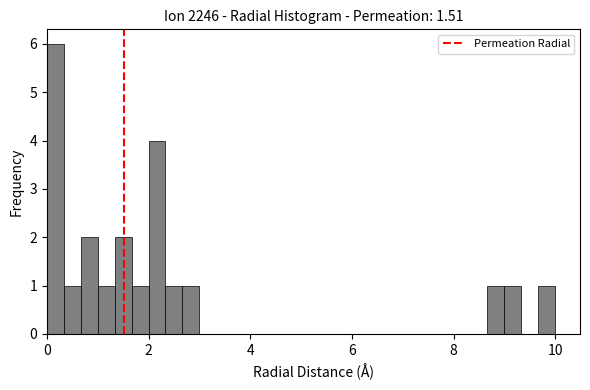

Around what value on the x-axis is the tallest bar? Give the approximate position of its centre, as read against the axis.

0.2